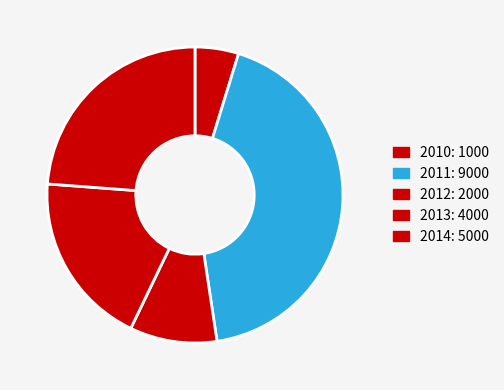

How many slices are in this pie chart?

5